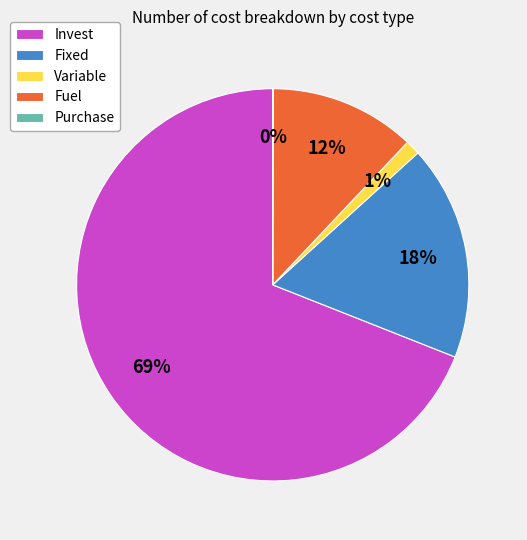

To the nearest percent, what is the difference between the Fixed and Variable slice percentages?

17%